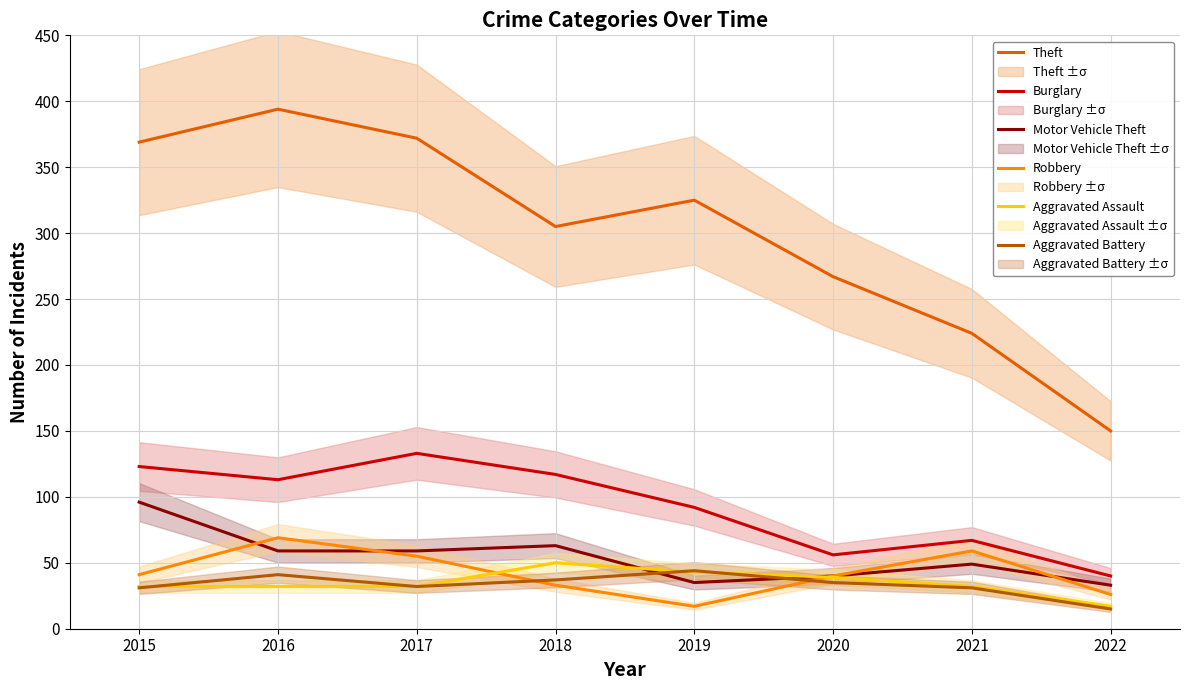

Where is the first local minimum for Motor Vehicle Theft?

2019